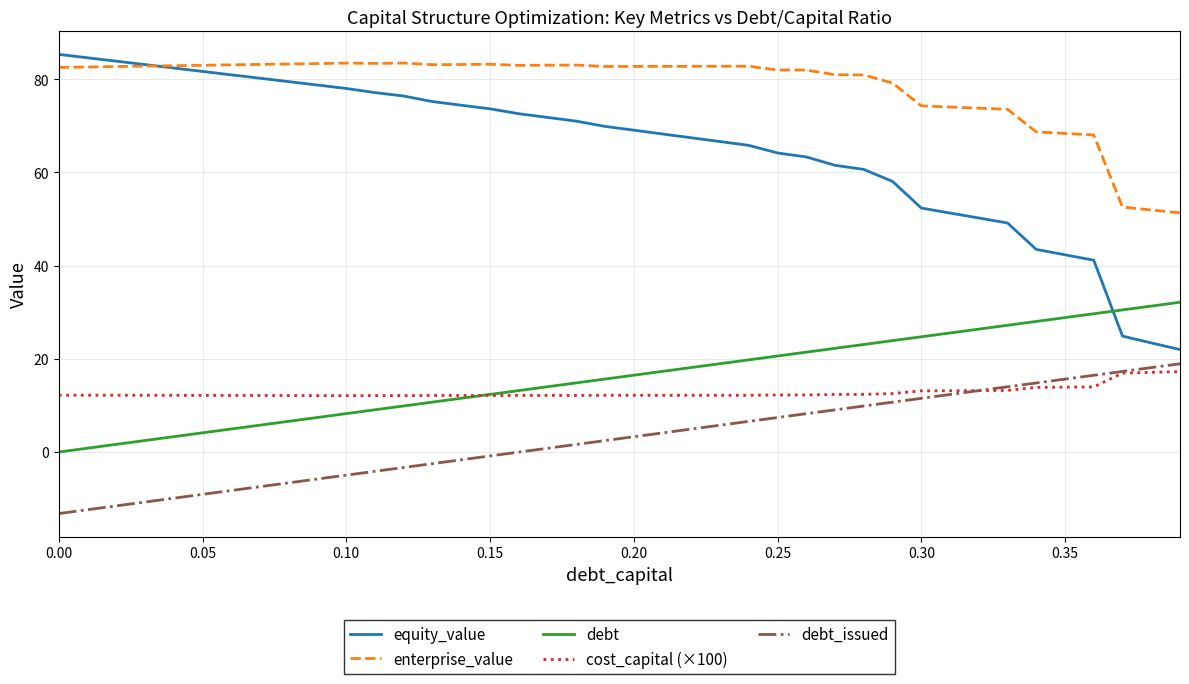

True or false: debt_issued and enterprise_value cross at least once.

False